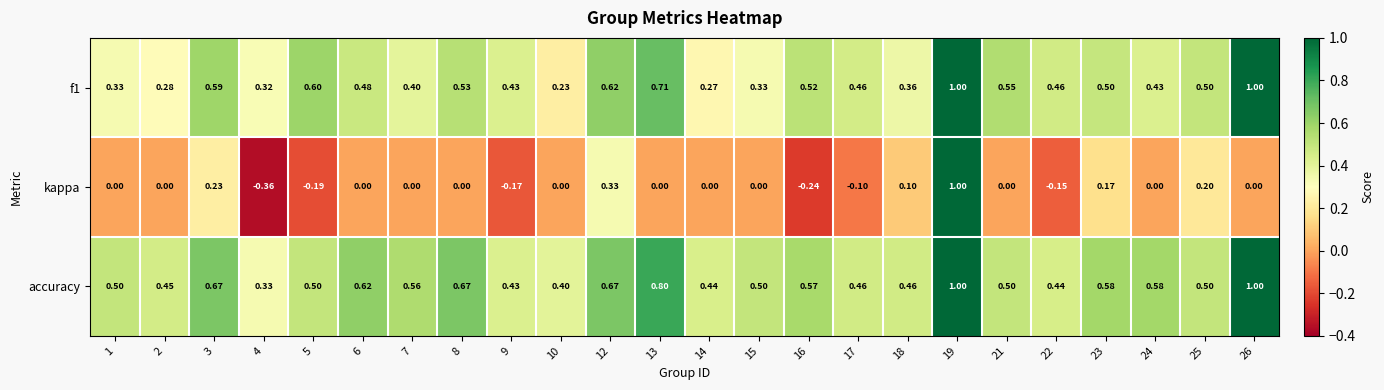

Which series has the widest spread of values?

kappa